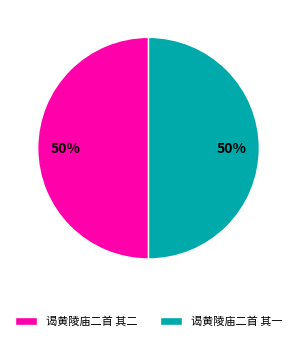

Approximately how many times larger is the value at 谒黄陵庙二首 其一 compared to 谒黄陵庙二首 其二?

1.0